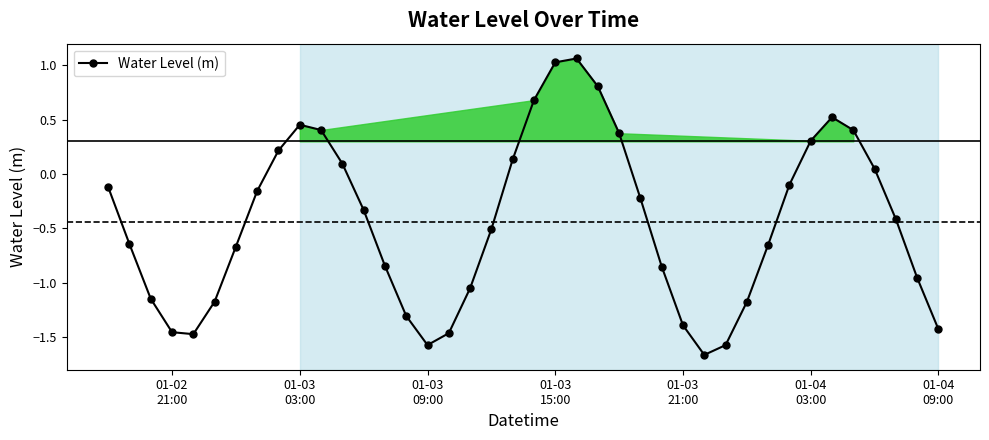

How many points are higher than both their immediate neighbors (excluding endpoints)?

3